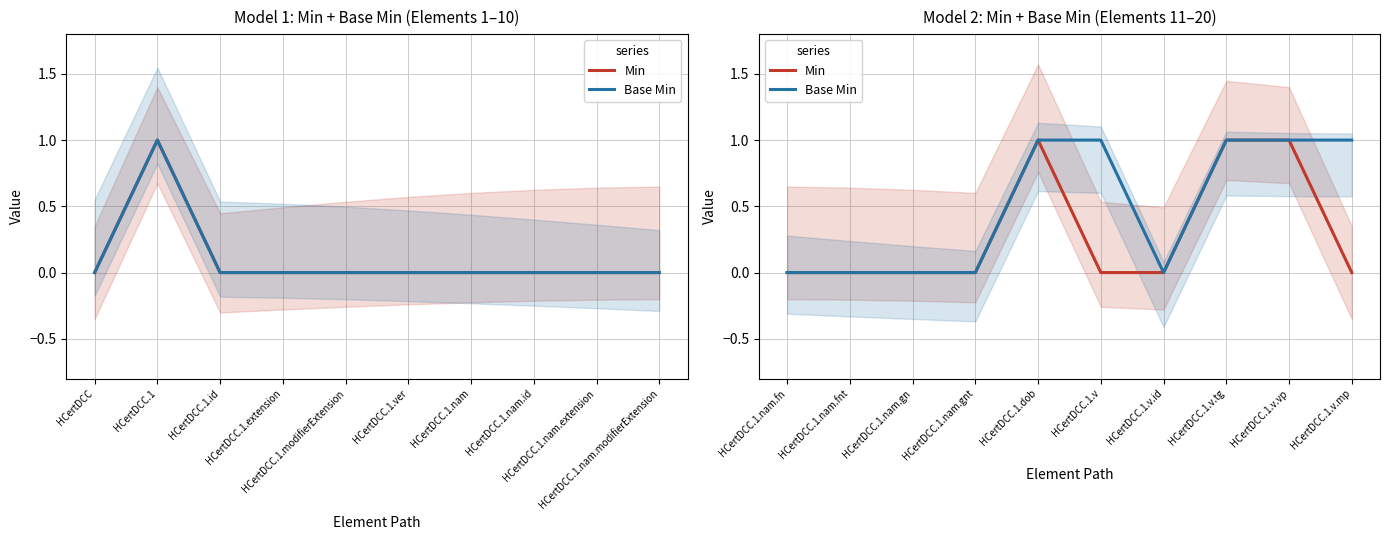

The value of Base Min at HCertDCC.1.v.mp is 1. True or false?

False